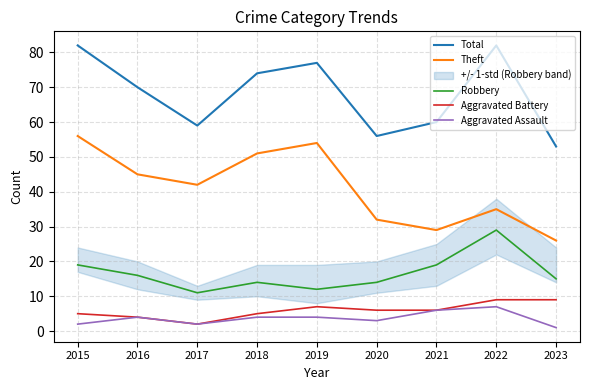

Where does the Theft series first go above 42?

2015